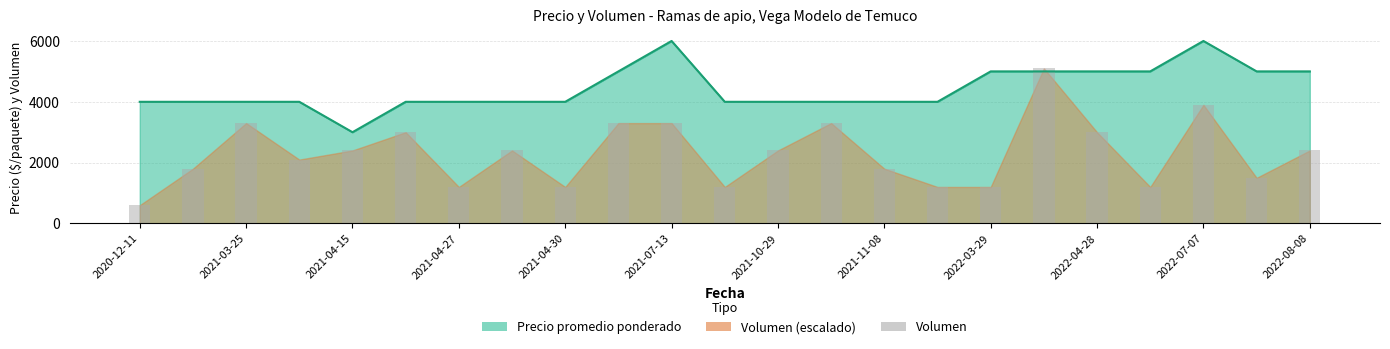

Which series has the widest spread of values?

Volumen